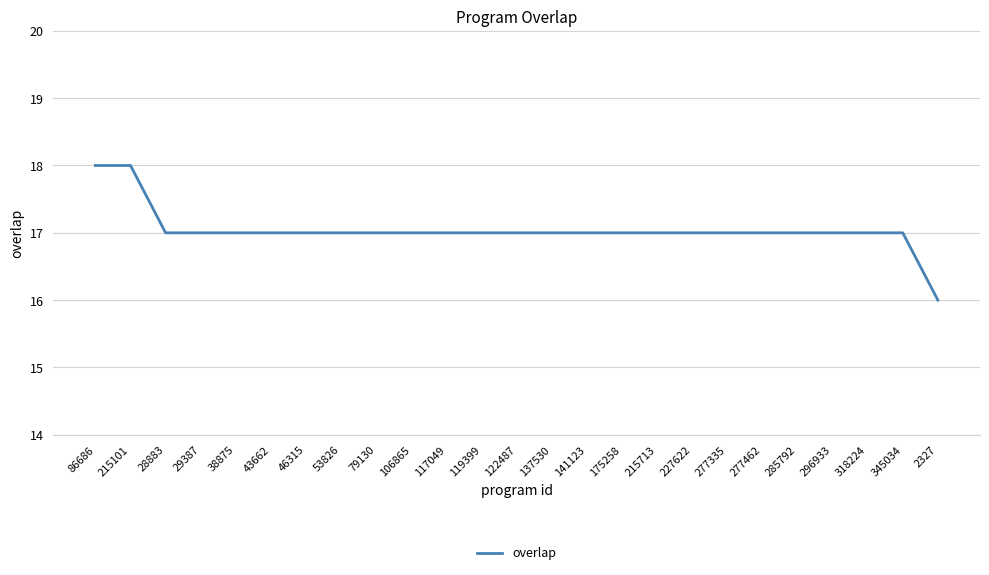

Approximately how many times larger is the value at 215101 compared to 277335?

1.1